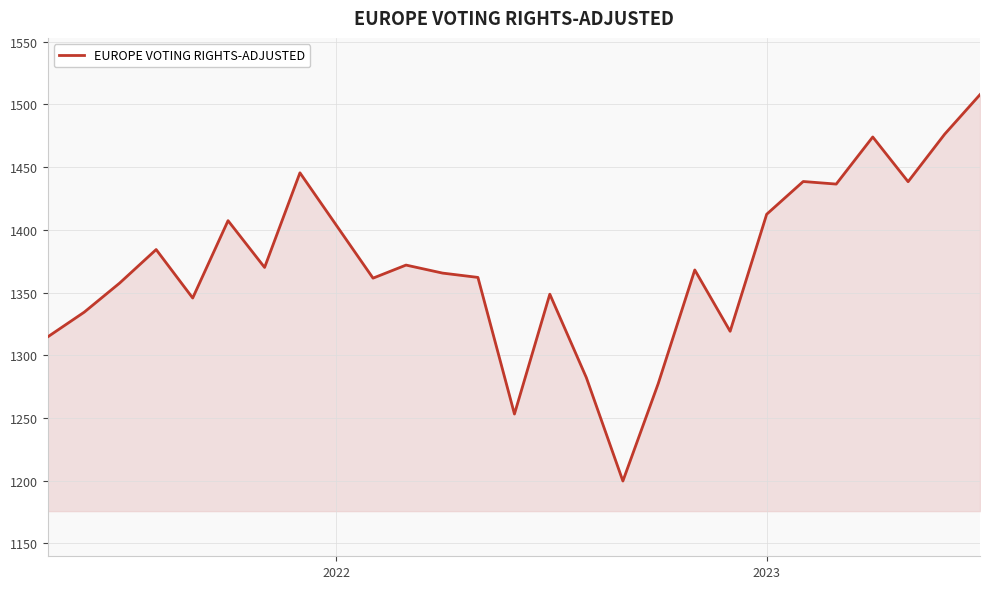

What is the minimum value shown in the chart?

1199.8